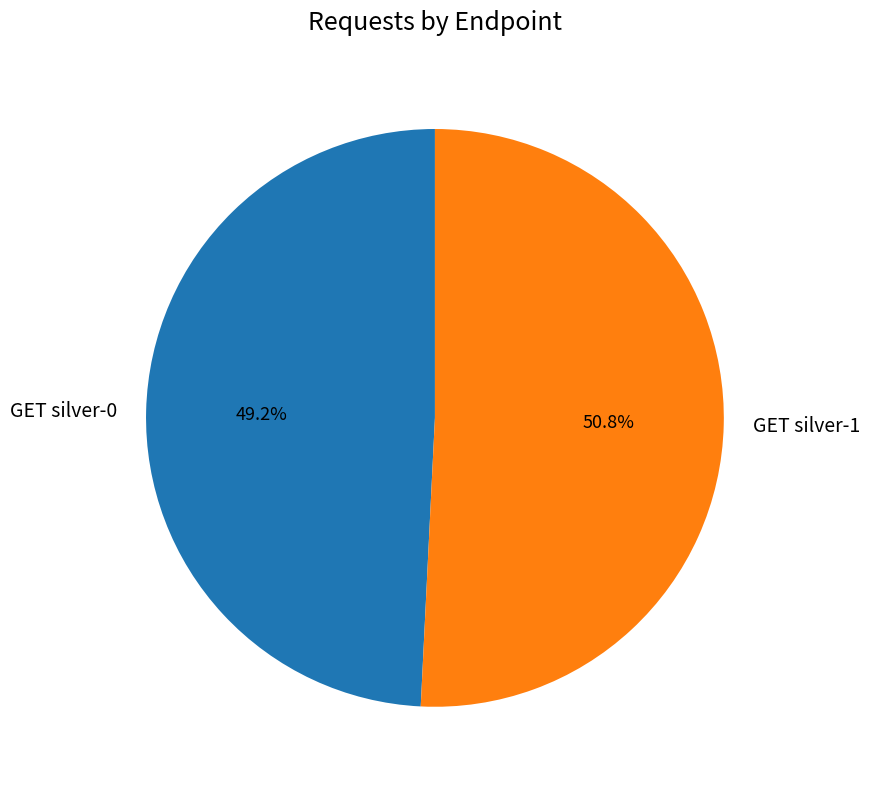

Approximately how many times larger is the value at GET silver-1 compared to GET silver-0?

1.0